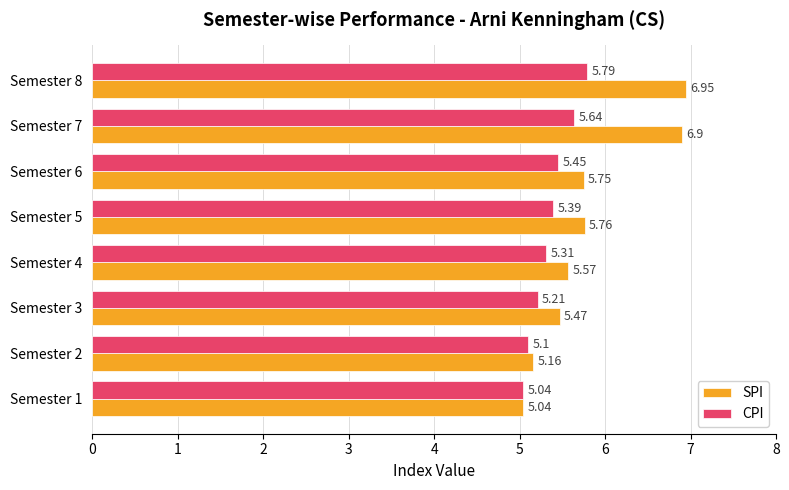

Which series has the largest range (max minus min)?

SPI